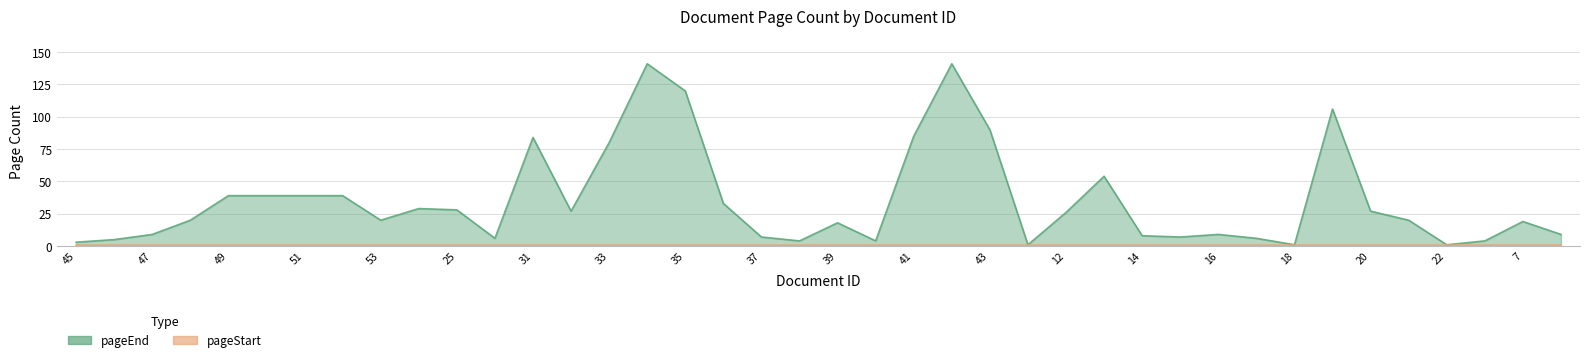

Is the value of pageEnd line at 23 greater than the value of pageStart line at 26?

Yes